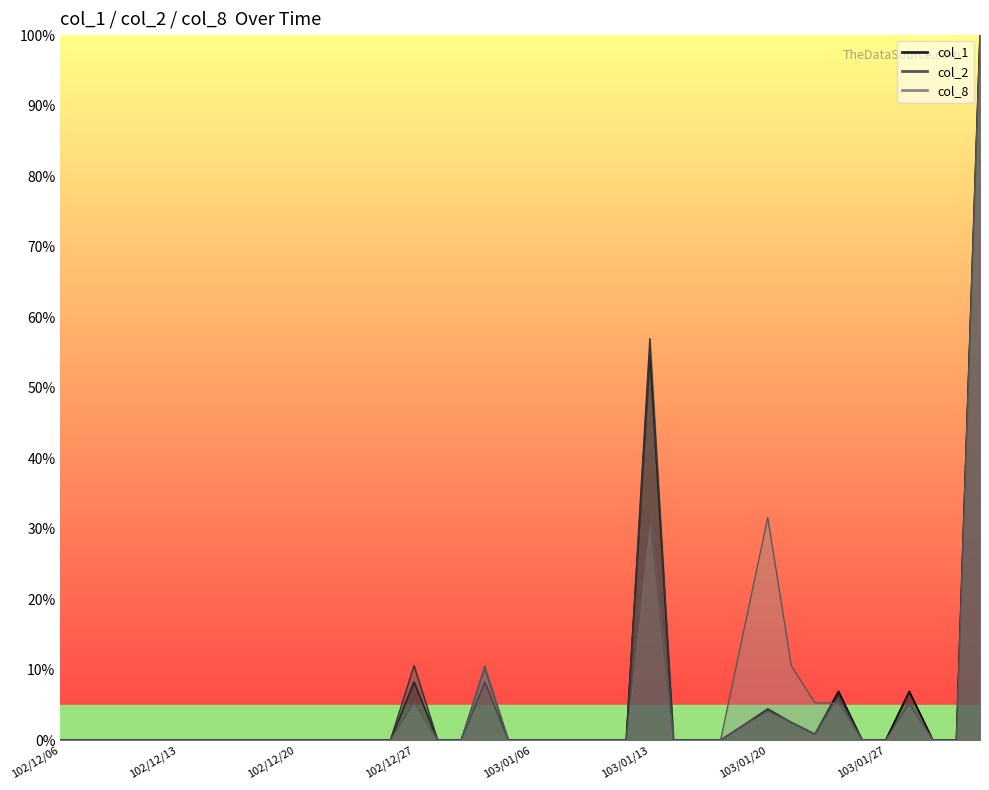

Where do col_8 and col_1 first cross each other?

103/01/22 and 103/01/23